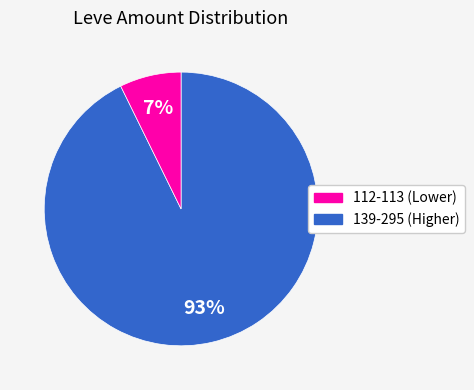

To the nearest percent, what is the average slice percentage?

50%